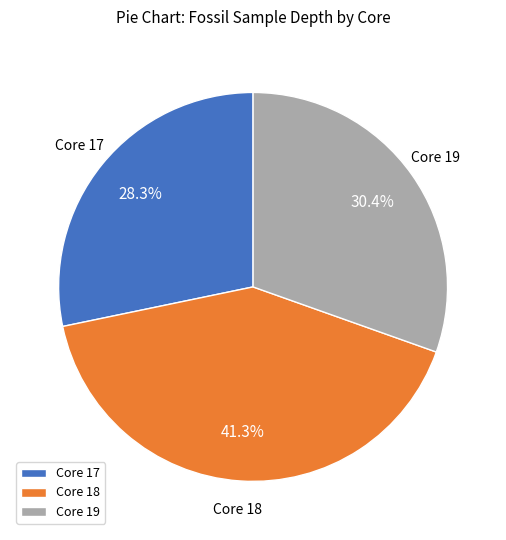

What is the largest slice in the pie chart?

Core 18